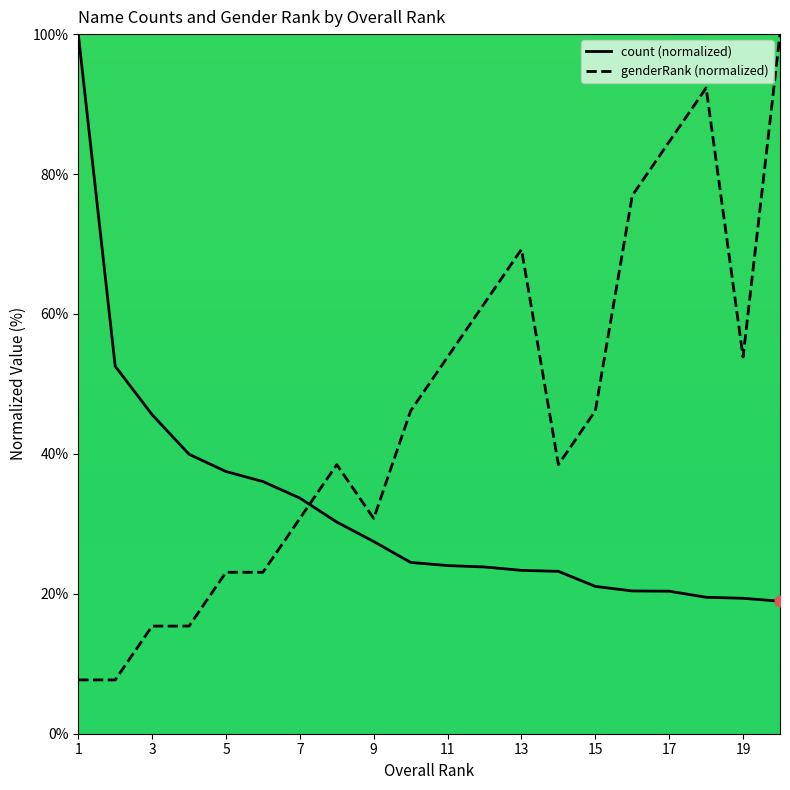

Which series has the largest total across all categories?

genderRank